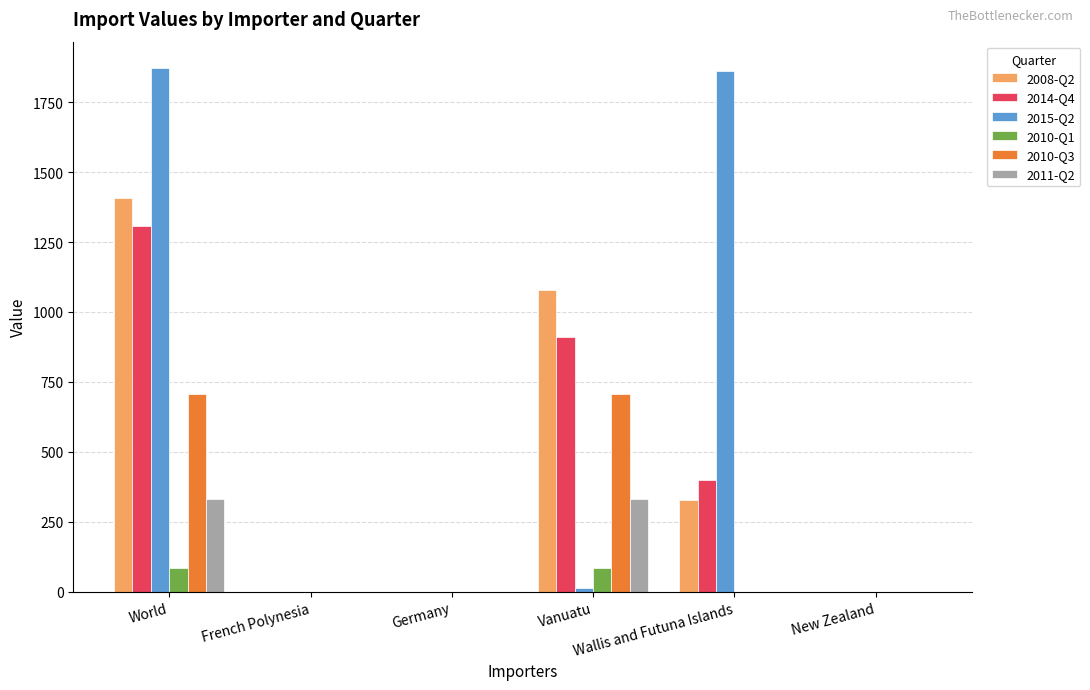

What is the maximum value shown in the chart?

1873